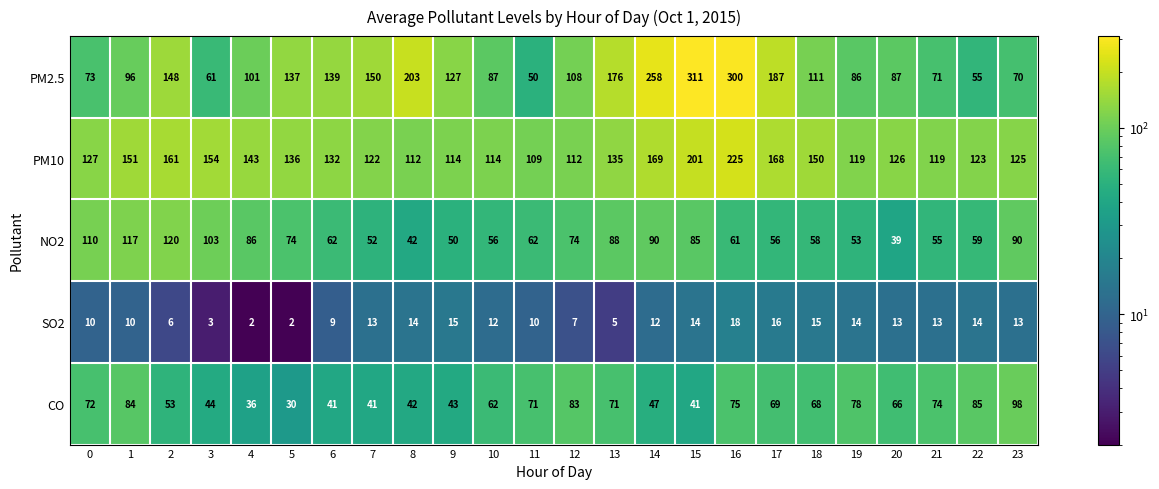

What is the approximate value of PM10 at 12, to the nearest 10?

110